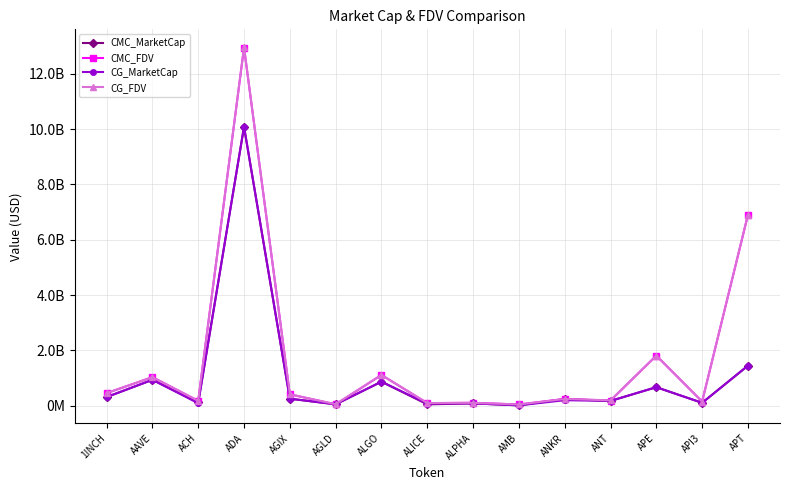

Does the chart have visible grid lines?

Yes